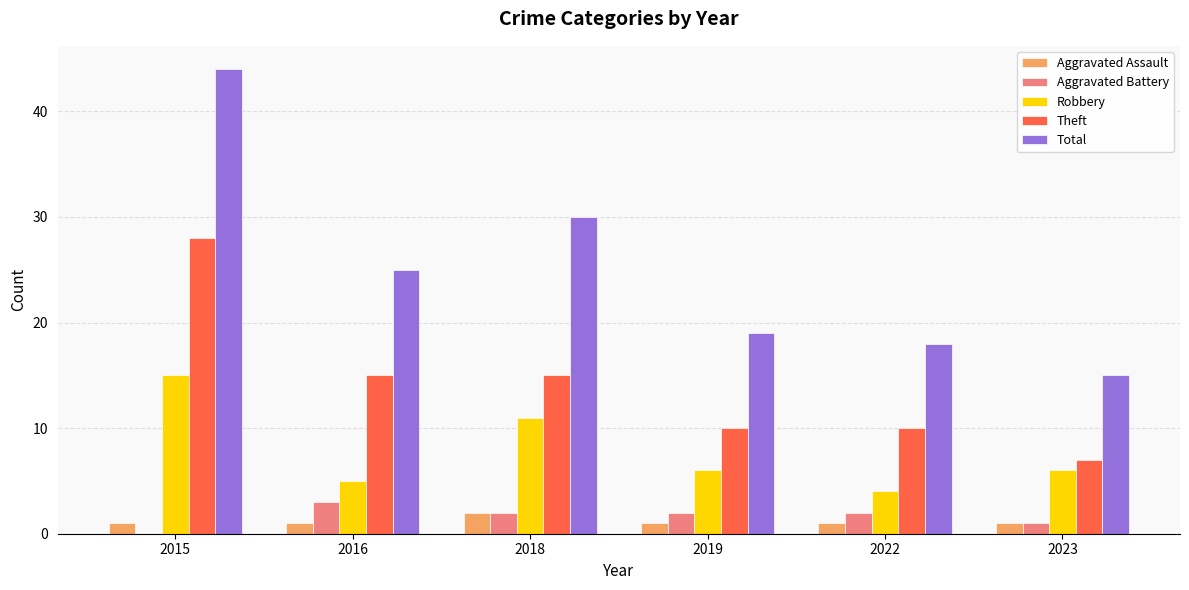

How many groups of bars are there?

6